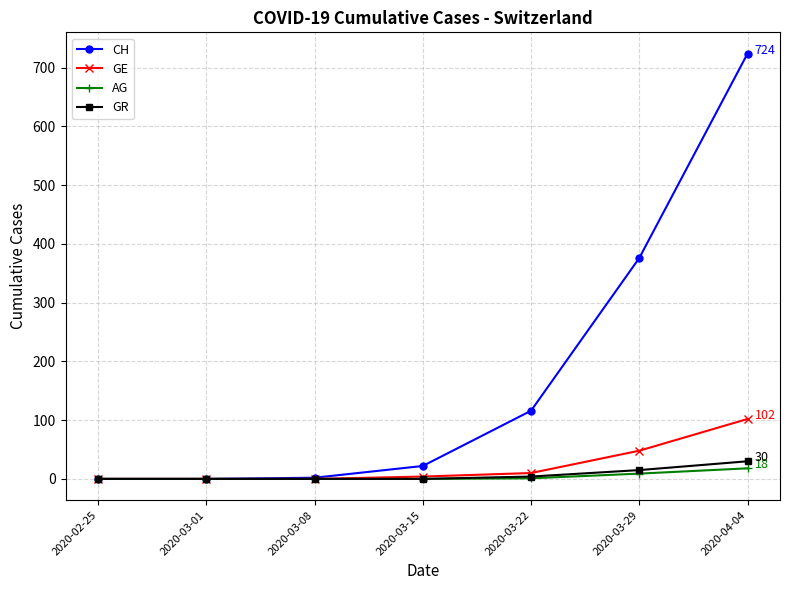

Which label corresponds to the largest value in the chart?

2020-04-04